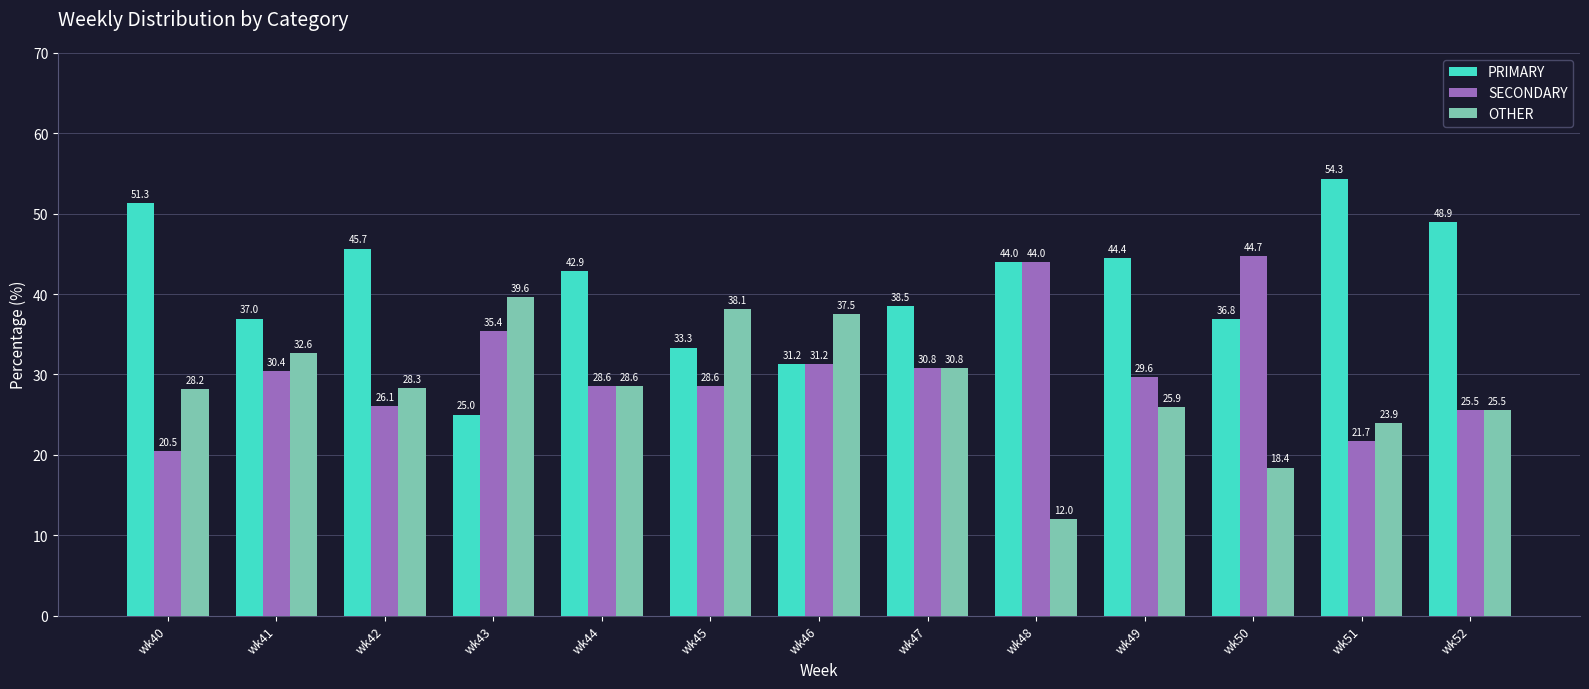

The value of PRIMARY at wk48 is 58.6. True or false?

False